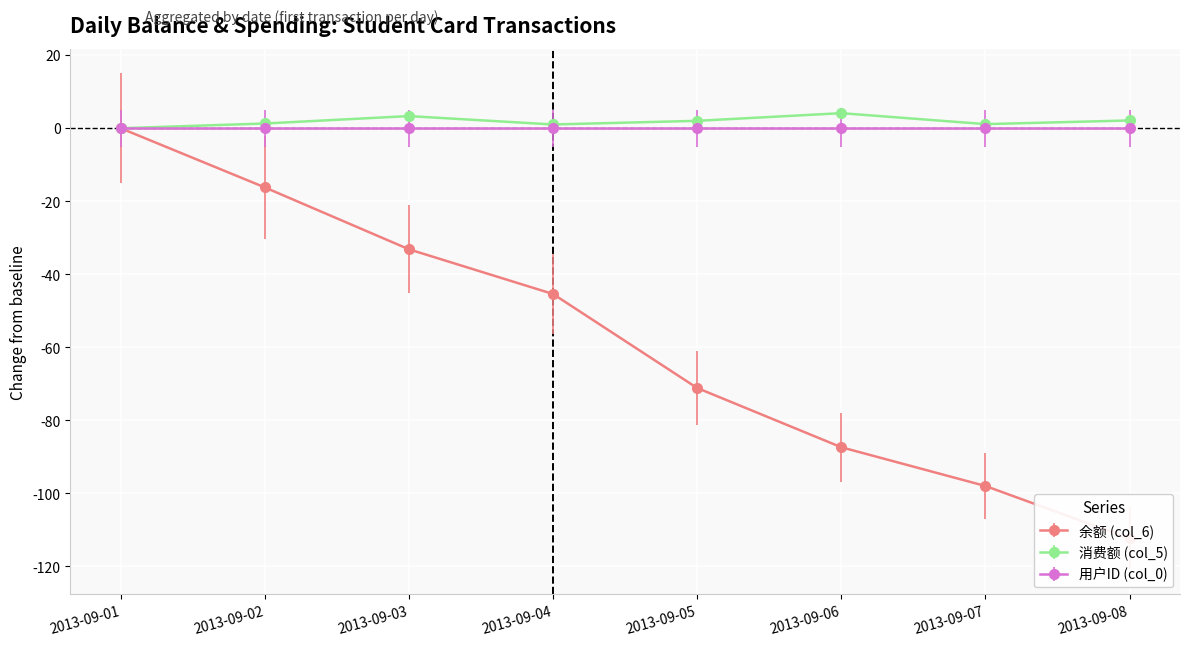

The 消费额 (col_5) series shows 0.6 at 2013-09-04. True or false?

False